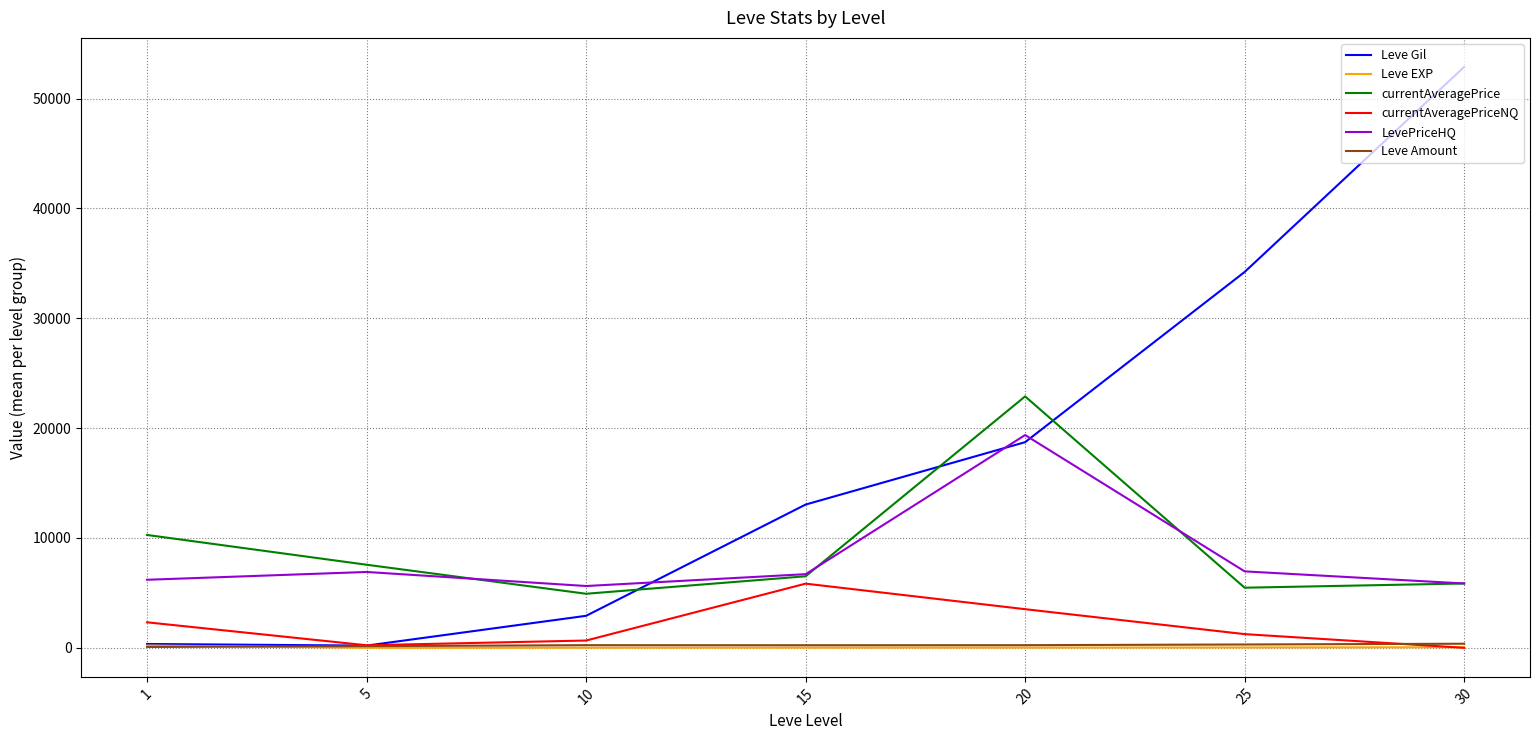

What is the difference between the maximum and minimum values in the currentAveragePrice series?

17964.2